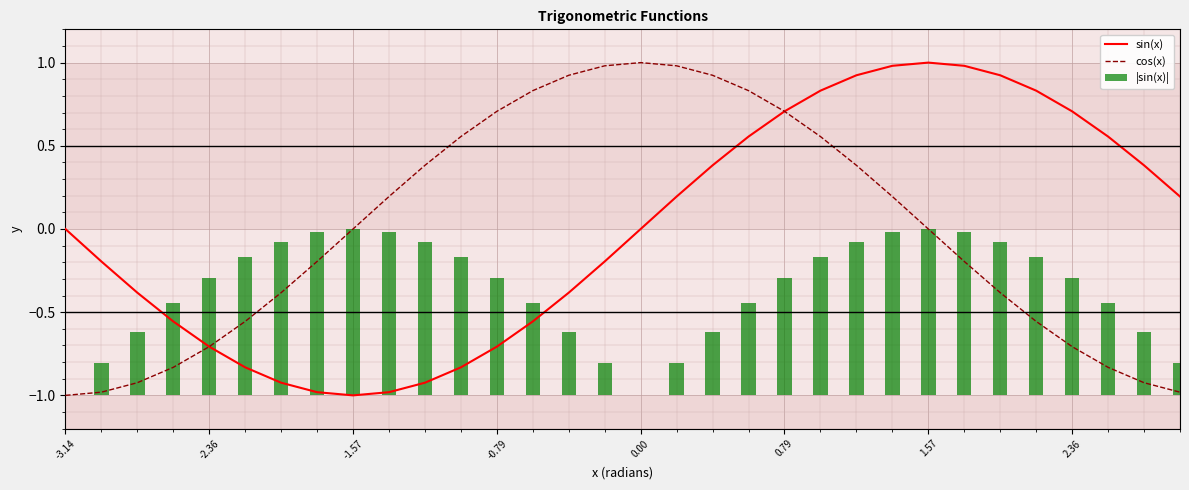

What is the value of the cos(x) bar at the 32nd from the left?

-1.0